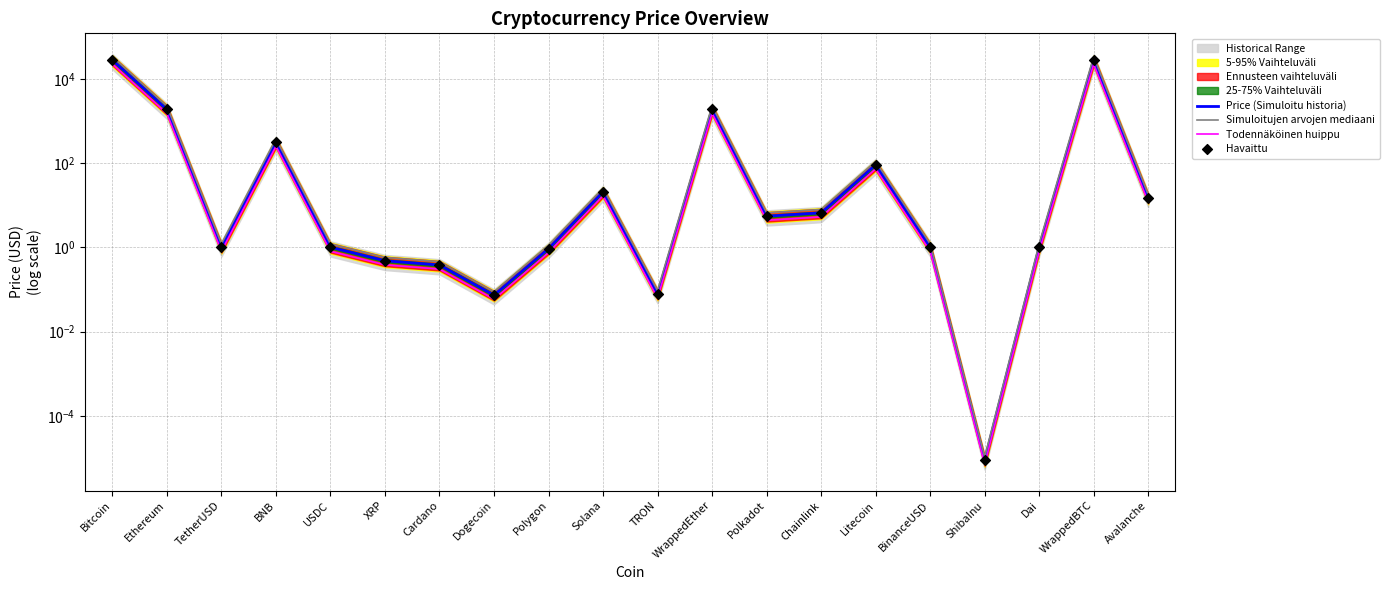

At how many categories does at least one series exceed 12172?

2